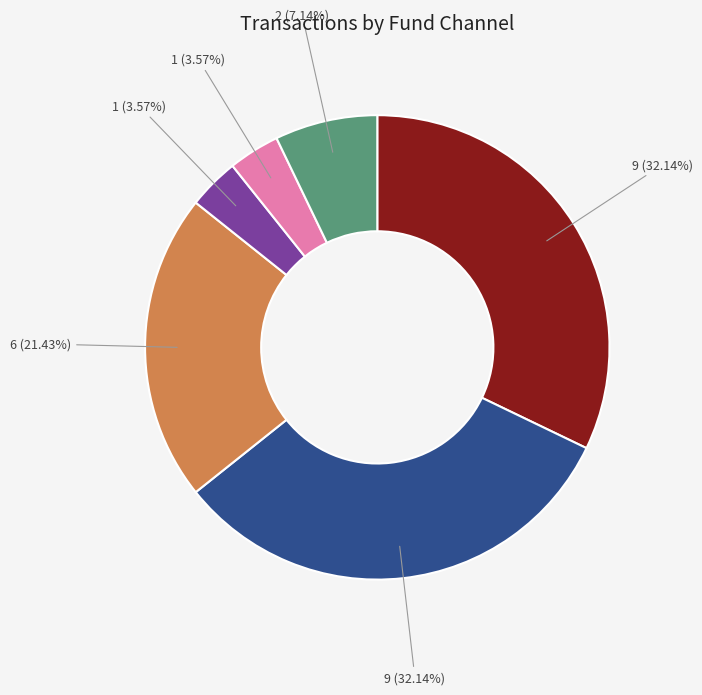

Does any single category account for the majority?

No